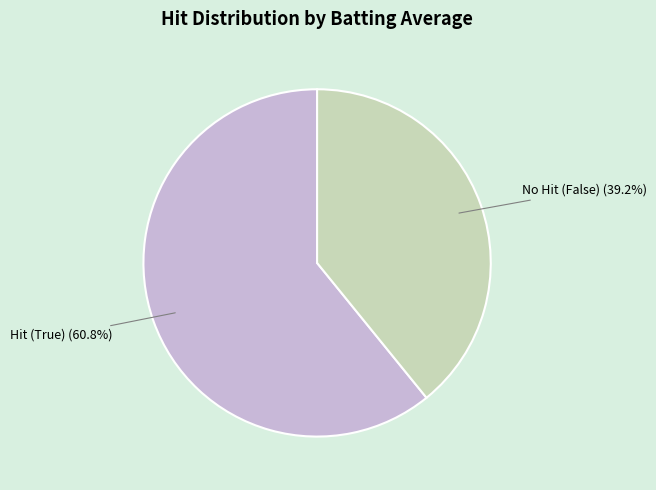

Count the number of slices in the pie.

2